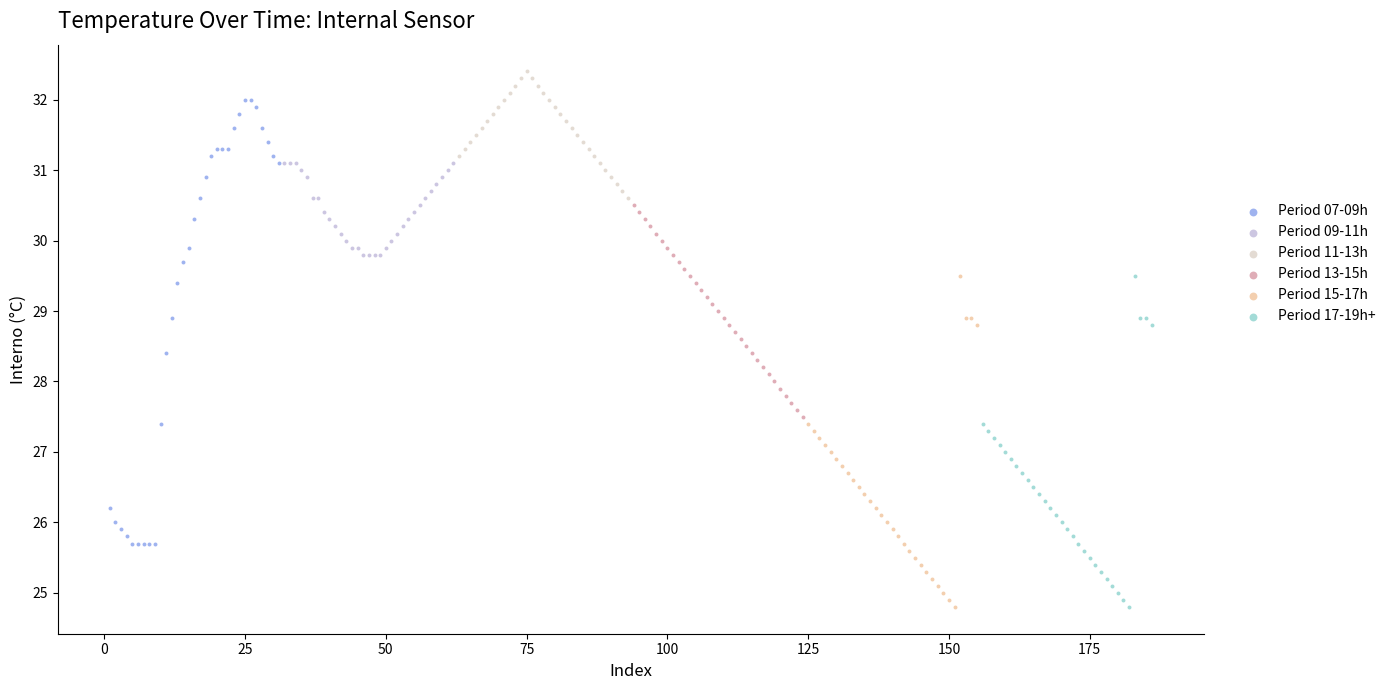

Which series reaches the maximum Y coordinate?

Period 11-13h